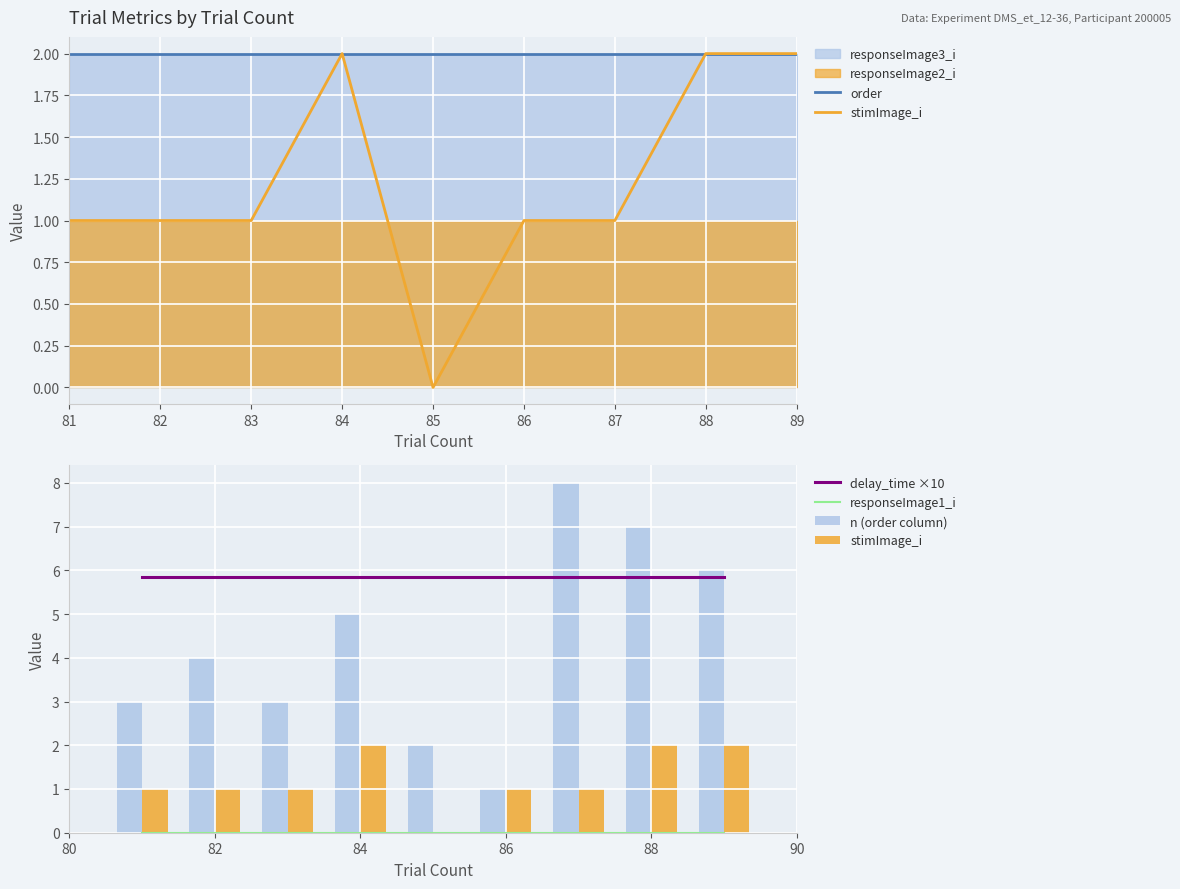

Is the value of order at 82 greater than the value of responseImage1_i at 83?

Yes